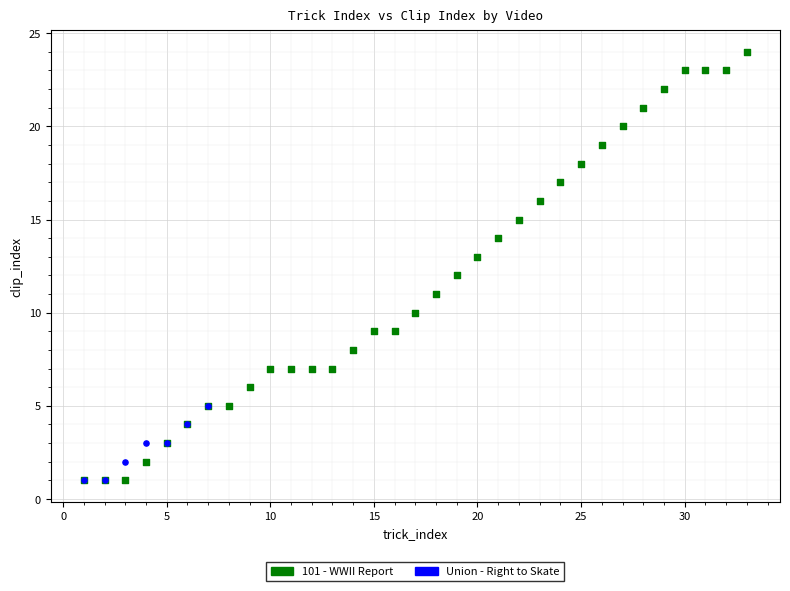

Which series contains the highest Y value?

101 - WWII Report